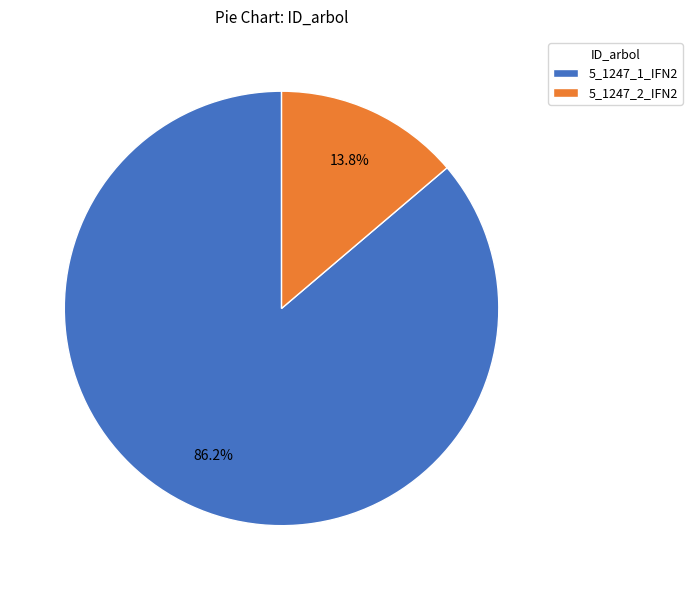

Which slice represents more than half of the pie?

5_1247_1_IFN2